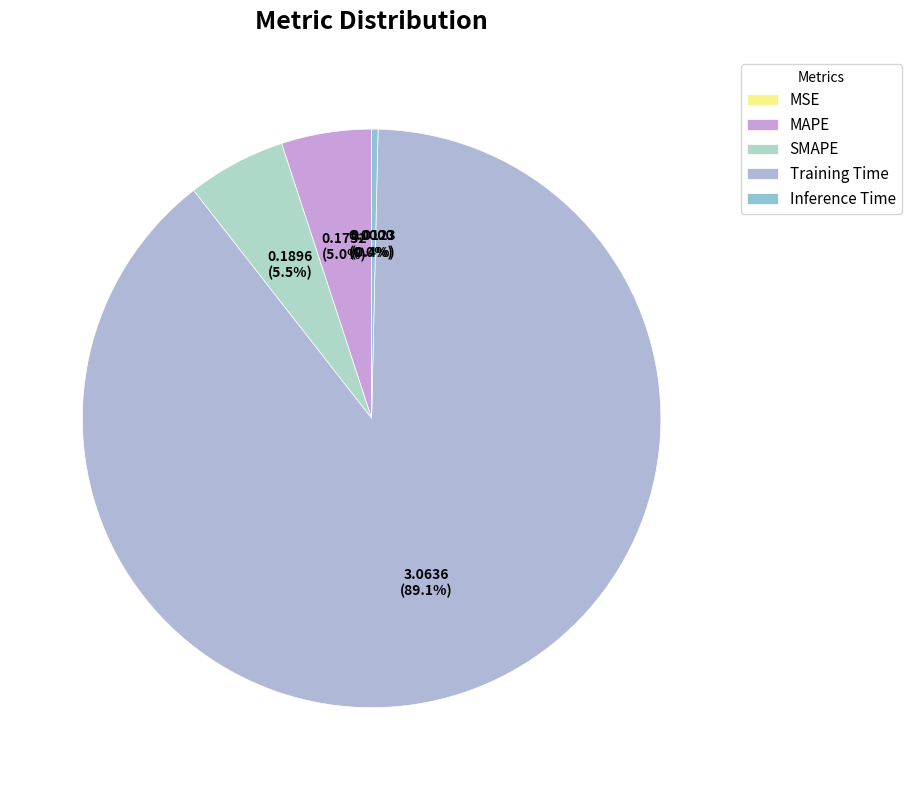

What is the largest slice in the pie chart?

Training Time